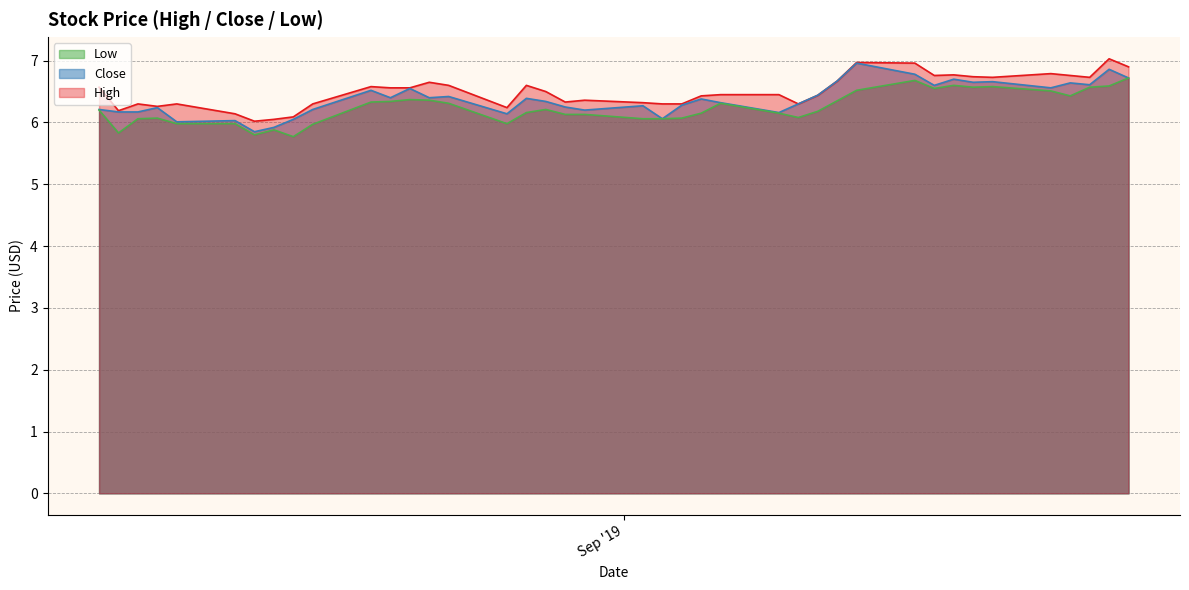

At how many categories does at least one series exceed 6?

40